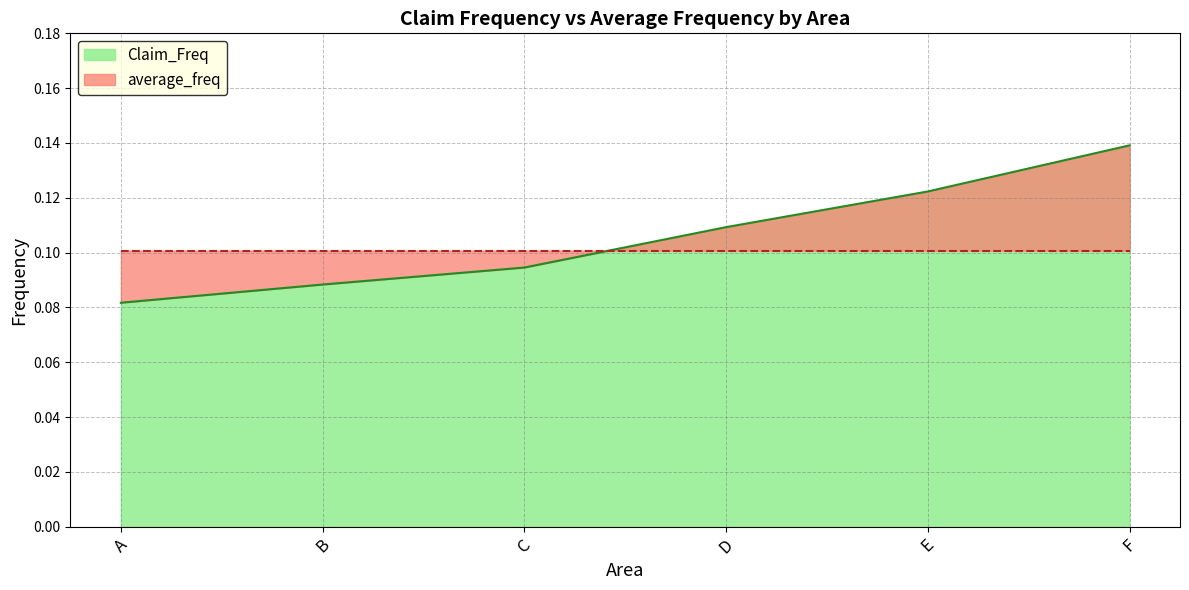

What is the sum of all values?

0.6